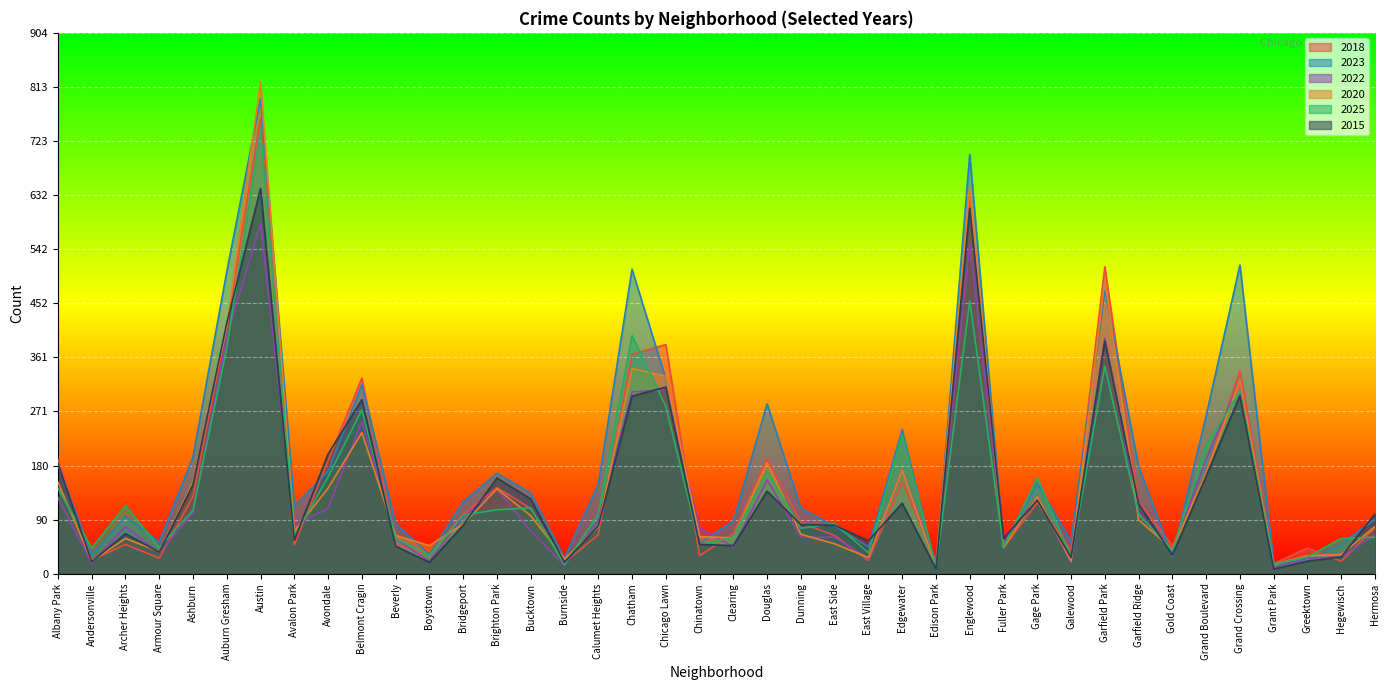

How many interior local valleys does the 2023 series have?

12